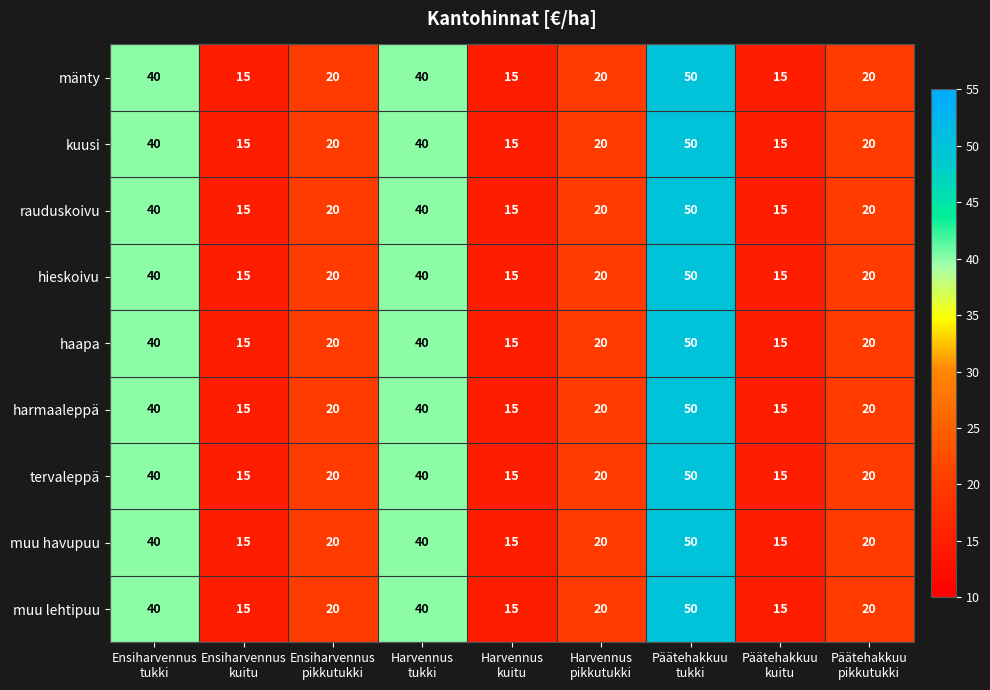

What is the greatest value displayed?

50